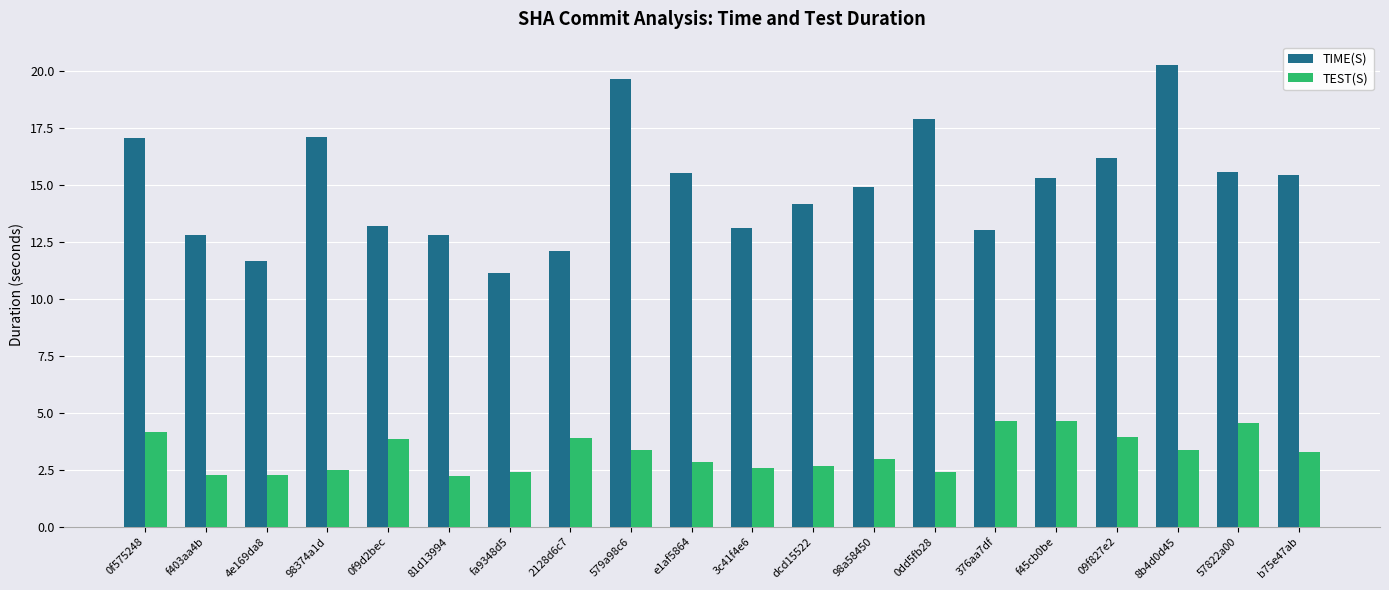

Between 2128d6c7 and f45cb0be, which series saw the biggest shift?

TIME(S)